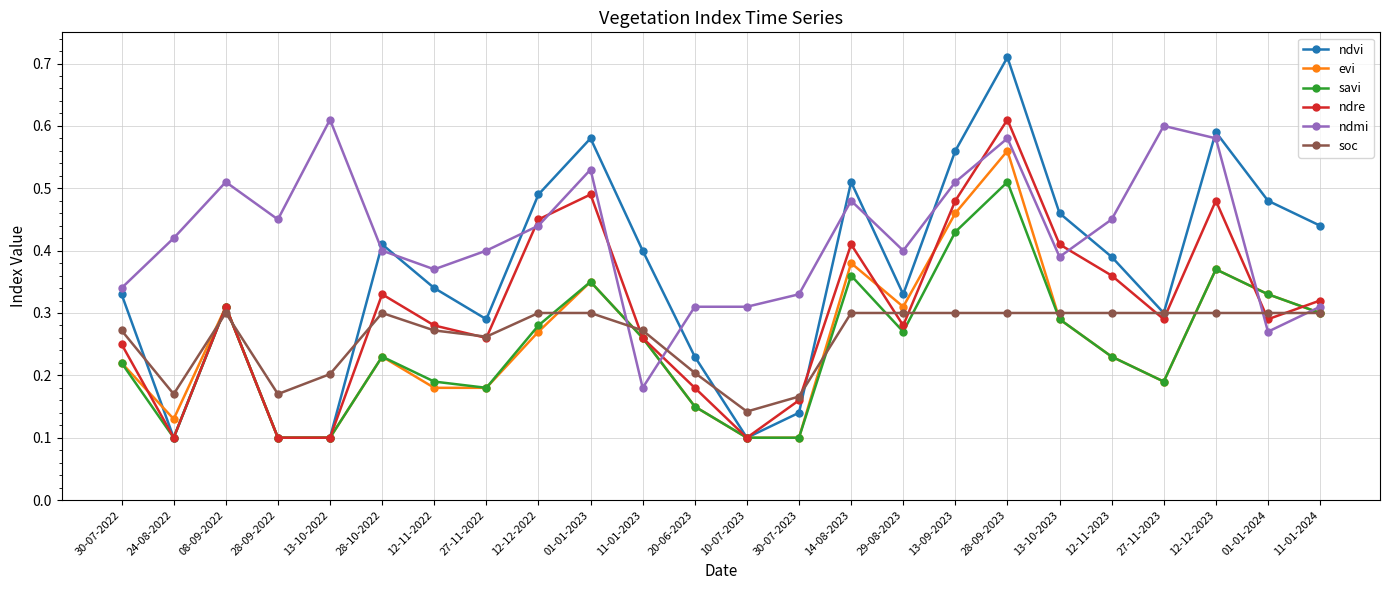

At which label is ndmi closest to 0?

11-01-2023